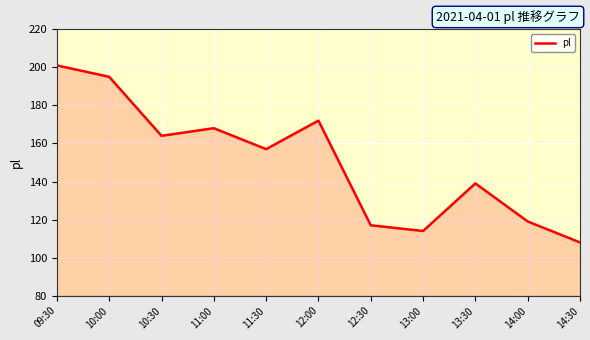

Where is the first local minimum?

10:30